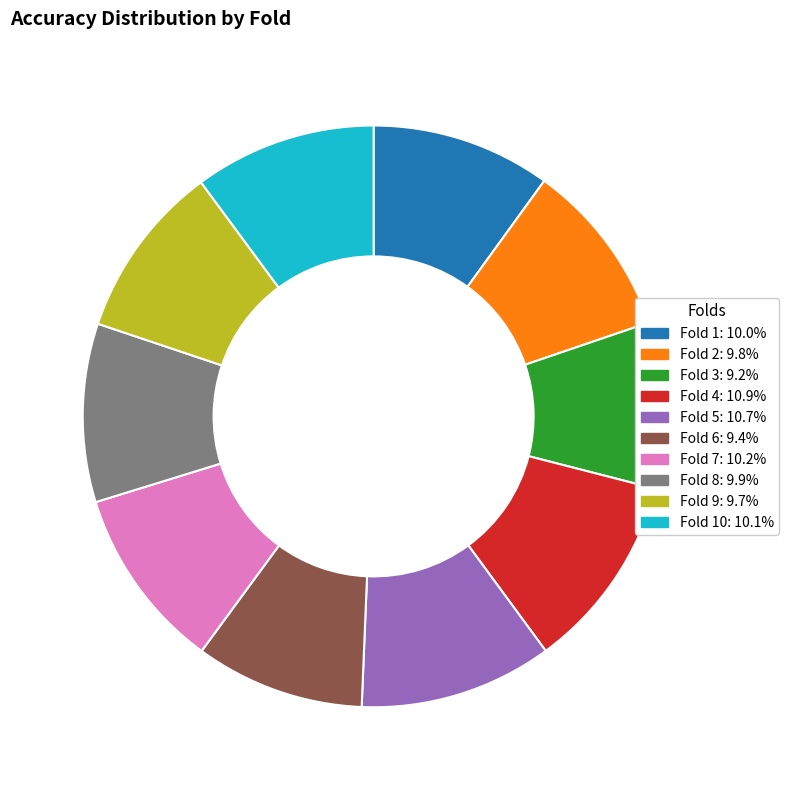

Does Fold 3: 9.2% represent more than half of the total?

No